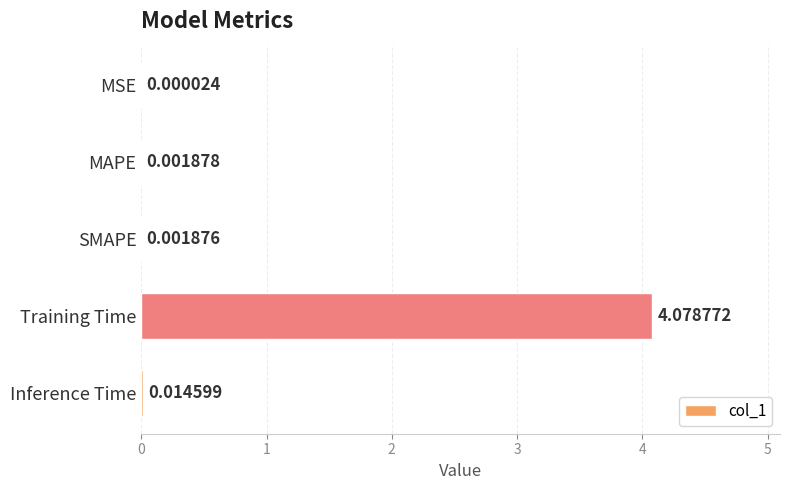

At which category does the chart reach its peak across all series?

Training Time